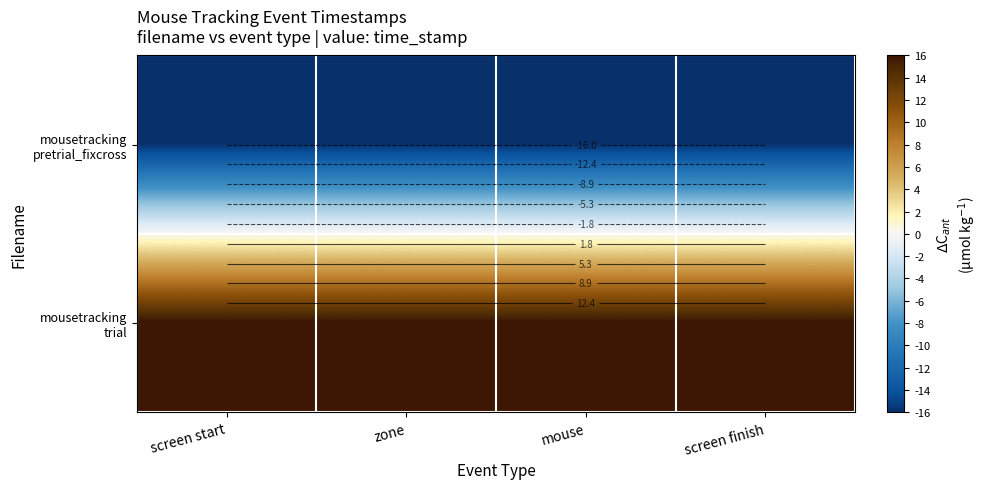

True or false: mousetracking pretrial_fixcross has a value of -29 at screen finish.

False